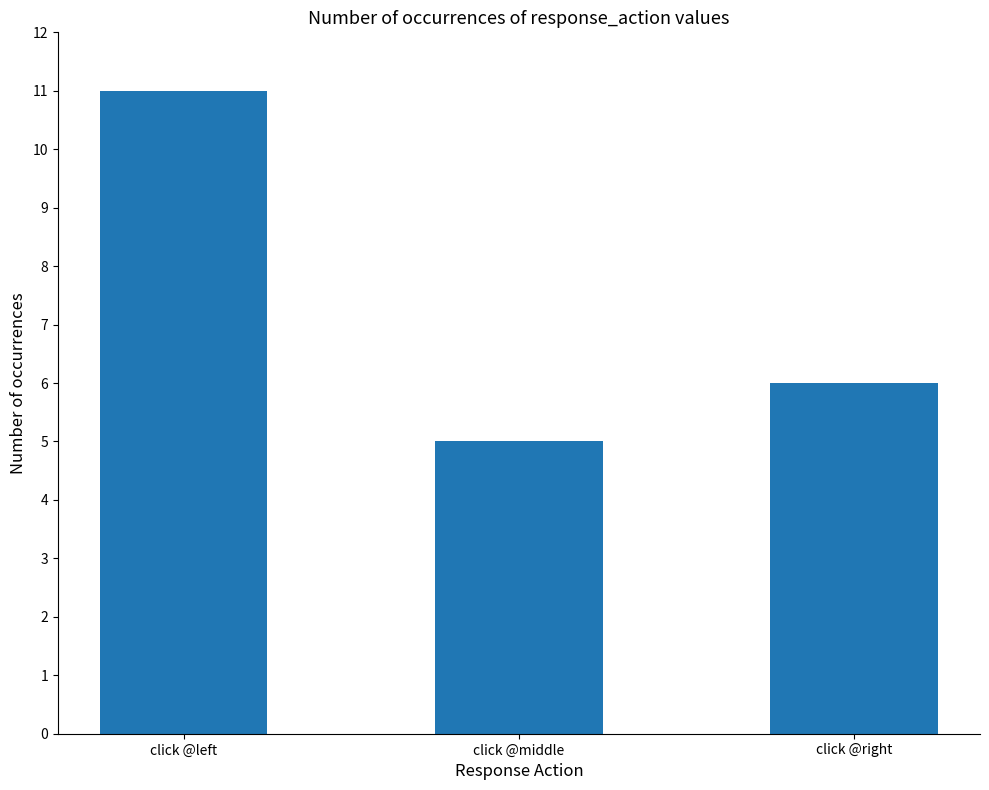

What is the difference between the values at click @middle and click @left?

6